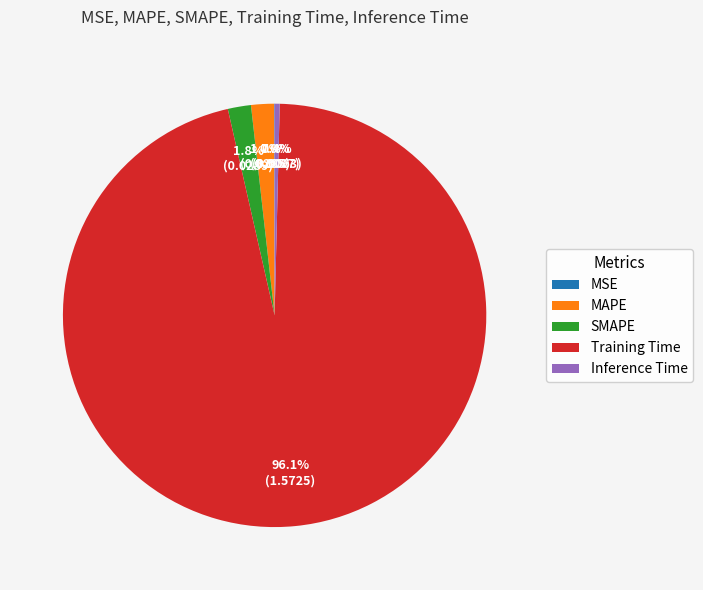

Which has a higher value, Training Time or MAPE?

Training Time